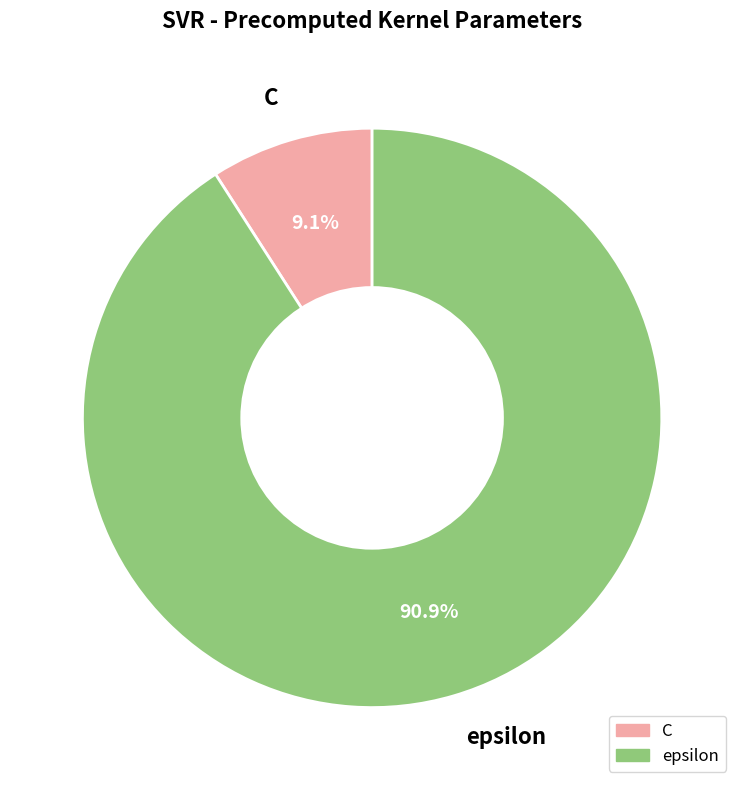

What is the majority slice?

epsilon